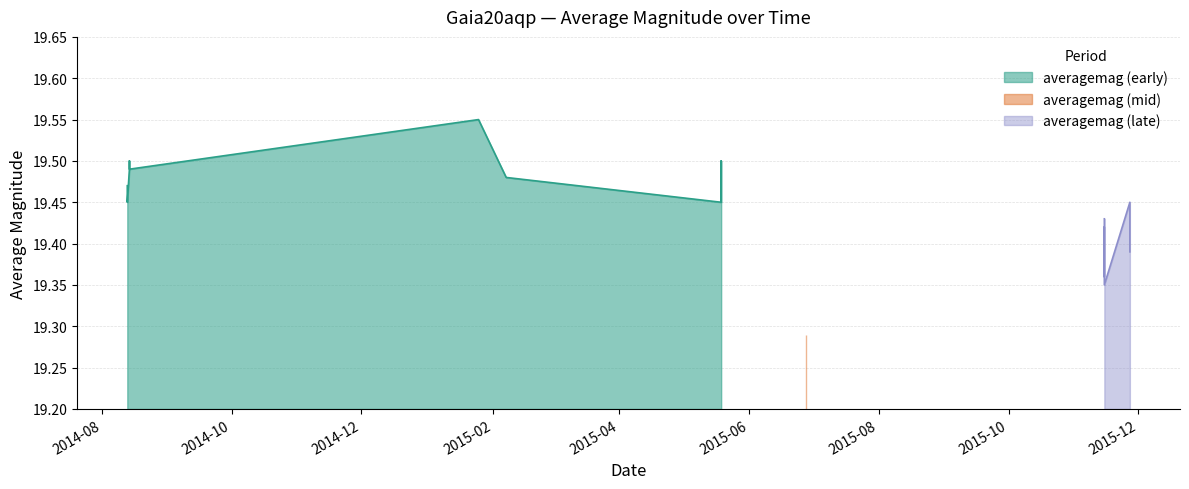

What value does the data have at 1?

19.4